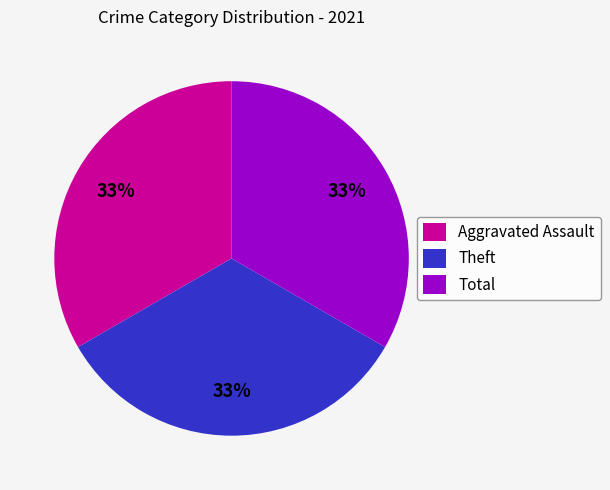

Count the number of slices in the pie.

3